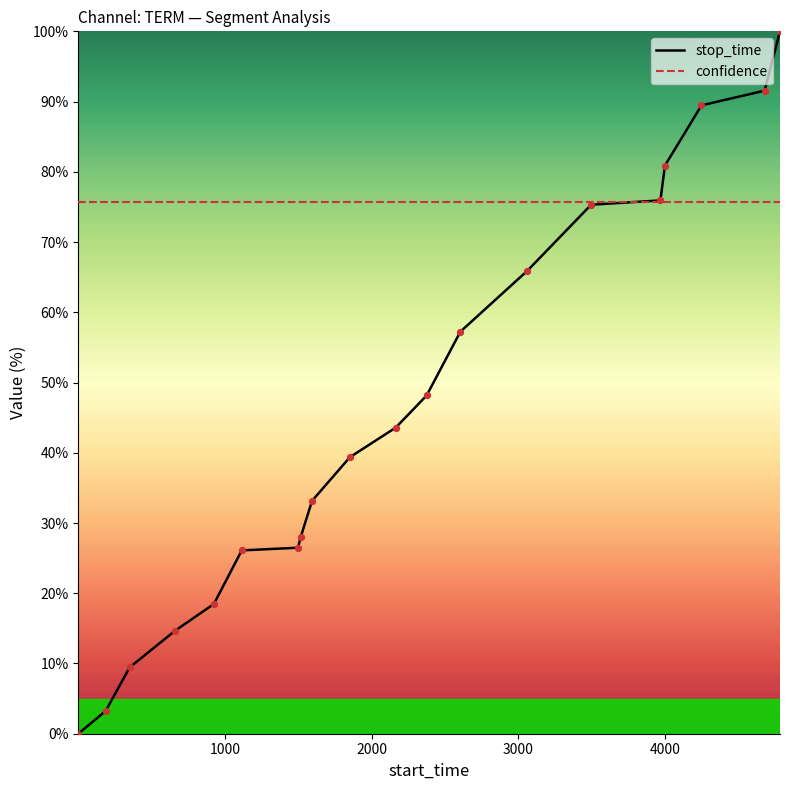

Which series has the largest total across all categories?

confidence